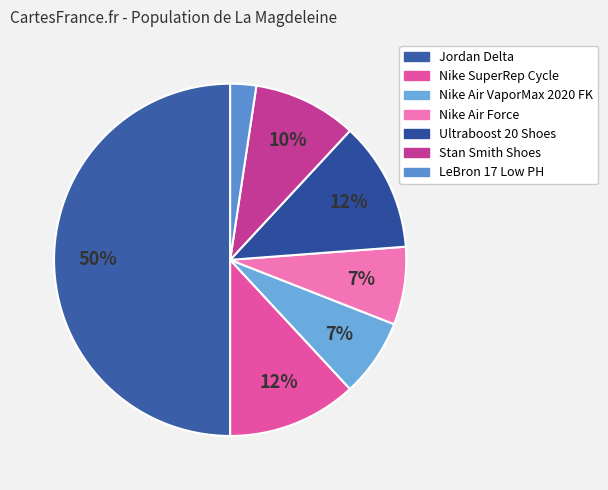

Is LeBron 17 Low PH the majority of the pie?

No